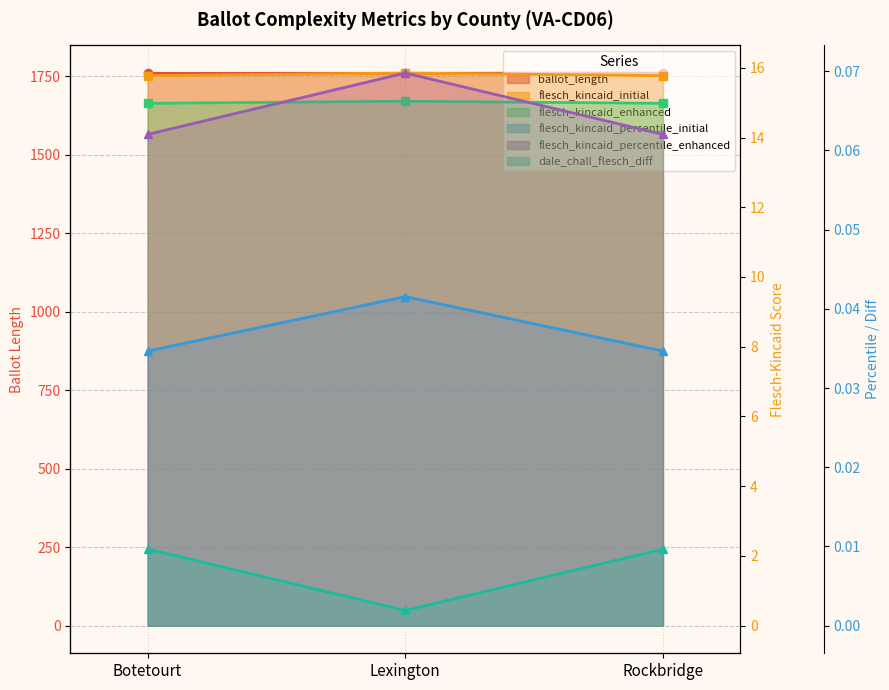

Which series has the largest total across all categories?

ballot_length